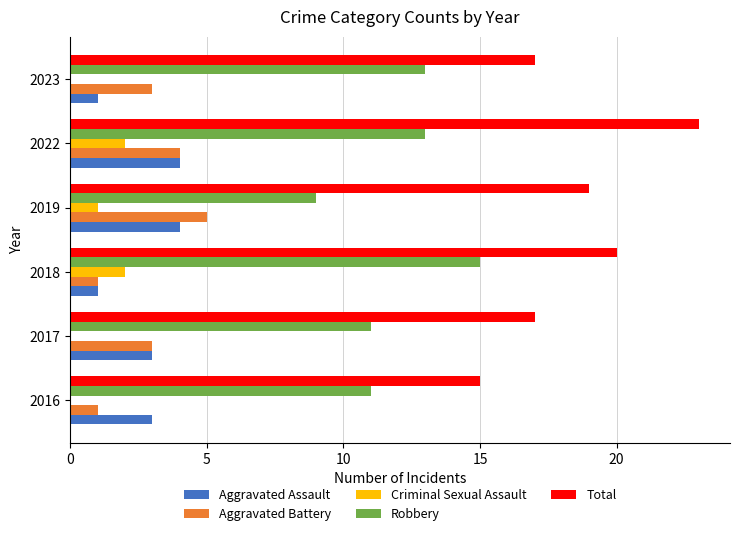

What is the sum of the Robbery values at 2023 and 2016?

24